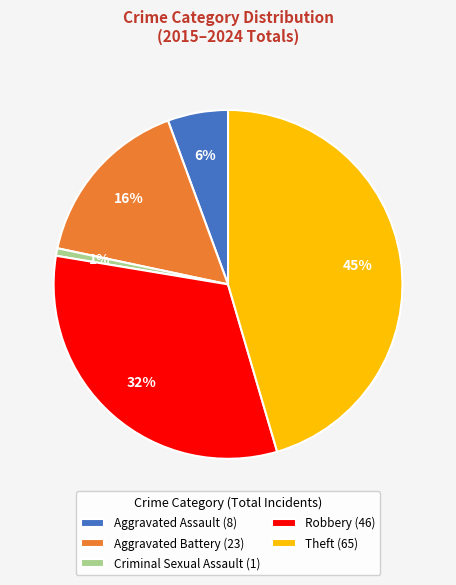

Is there a majority slice in this chart?

No